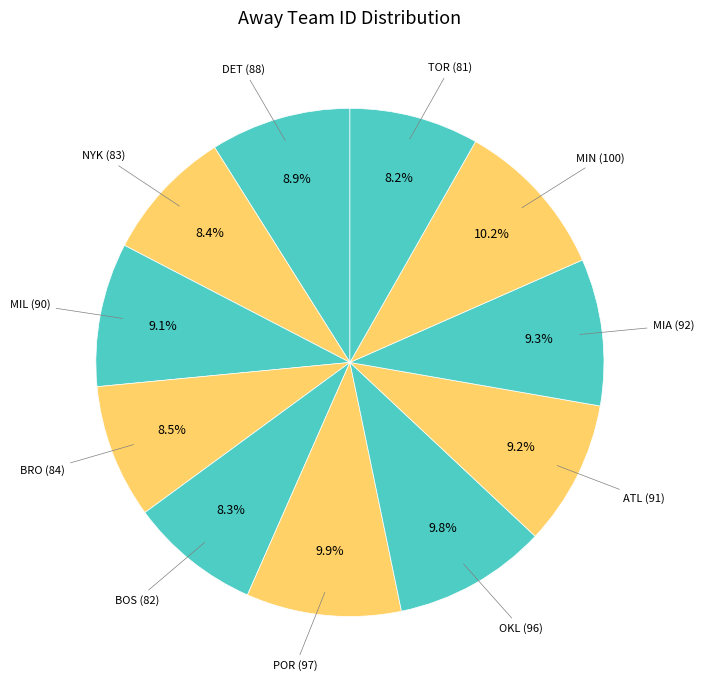

How many slices are in this pie chart?

11